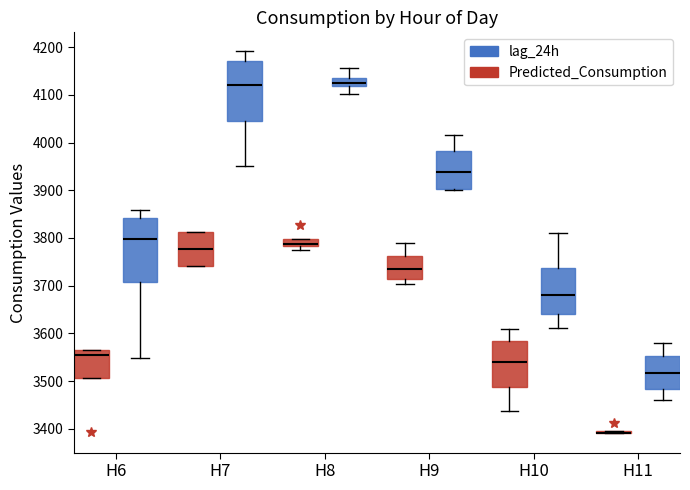

Where is the lower edge of the box for H7 (Predicted_Consumption) on the y-axis? The values are not printed on the chart, so give them approximately, as read against the axis.

3740